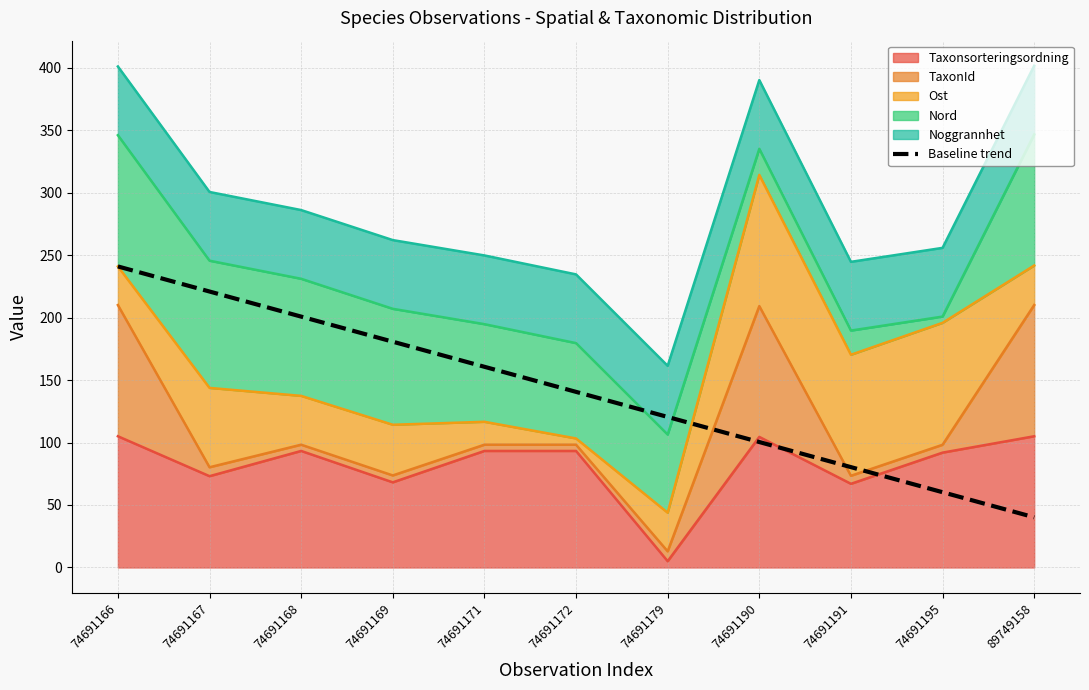

How many data points does each series have?

11